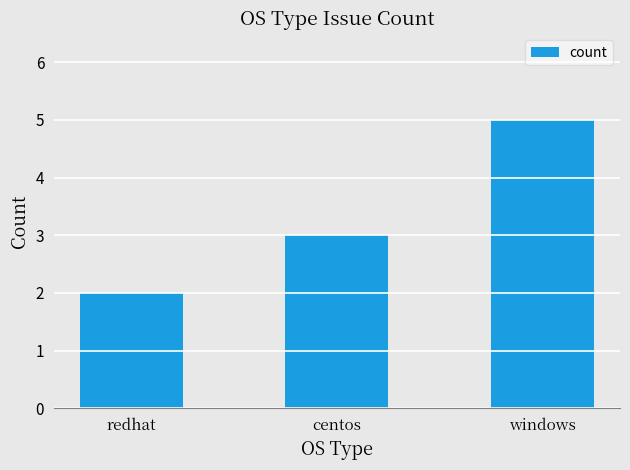

Reading left to right, extract all data points from this chart.

2	3	5